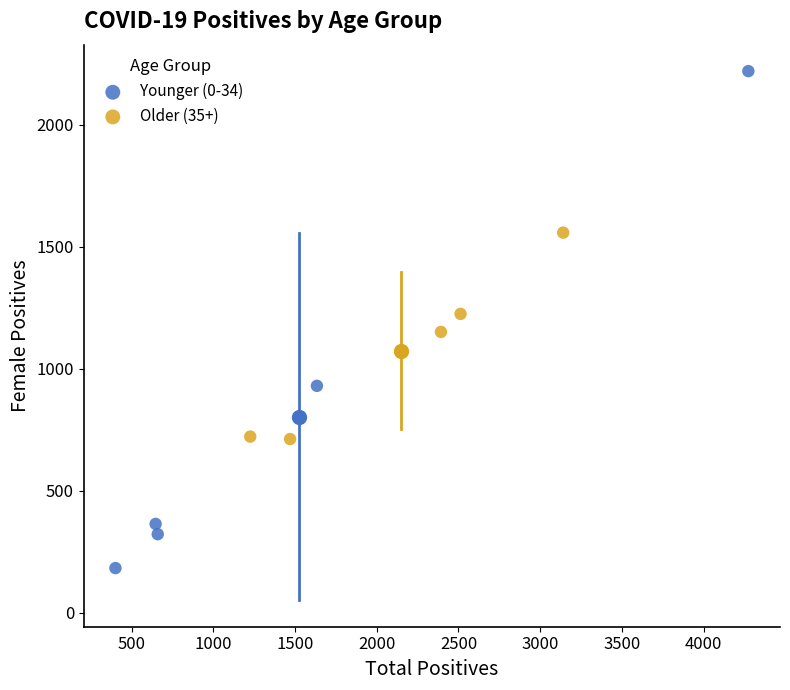

Which series contains the highest Y value?

Younger (0-34)